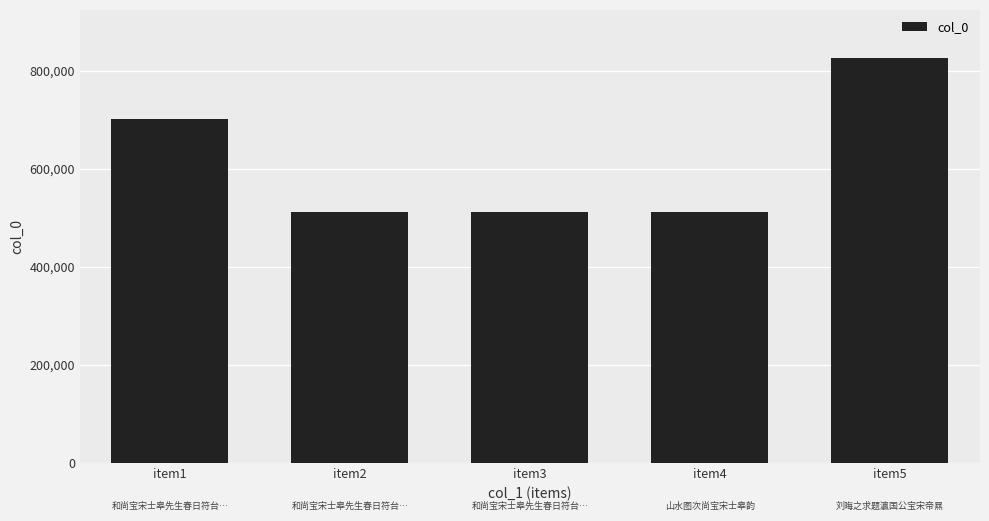

Between item3 and item1, which is larger?

item1